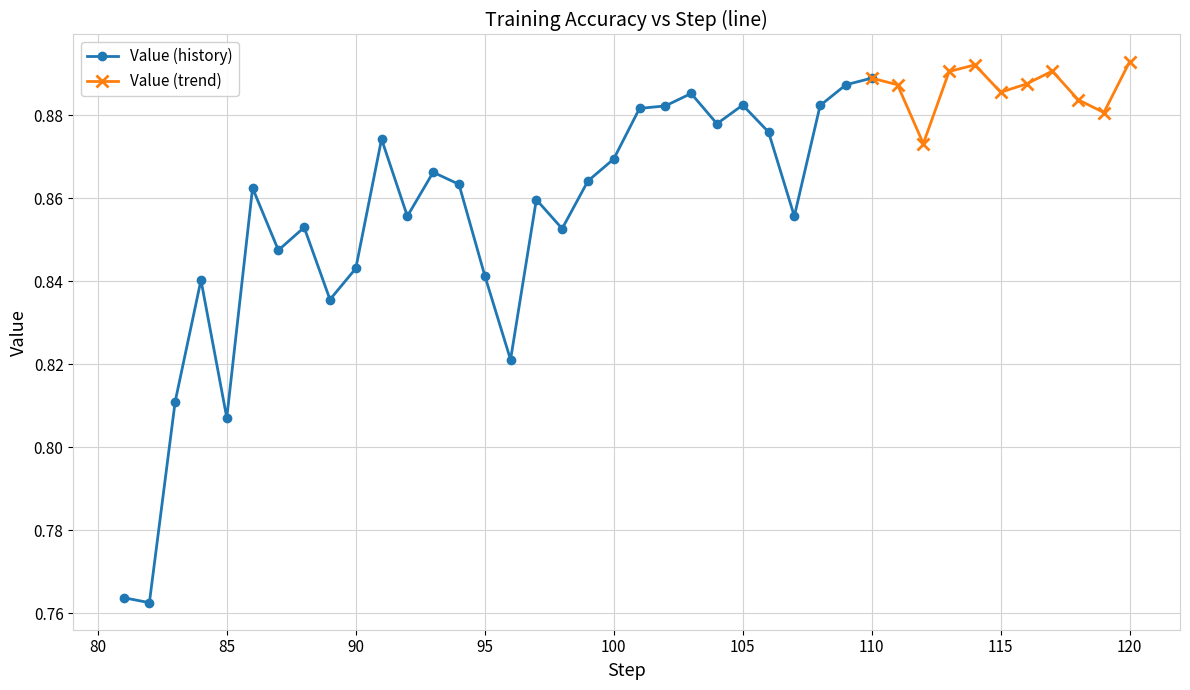

True or false: Value (history) has a value of 1.5 at 105.

False